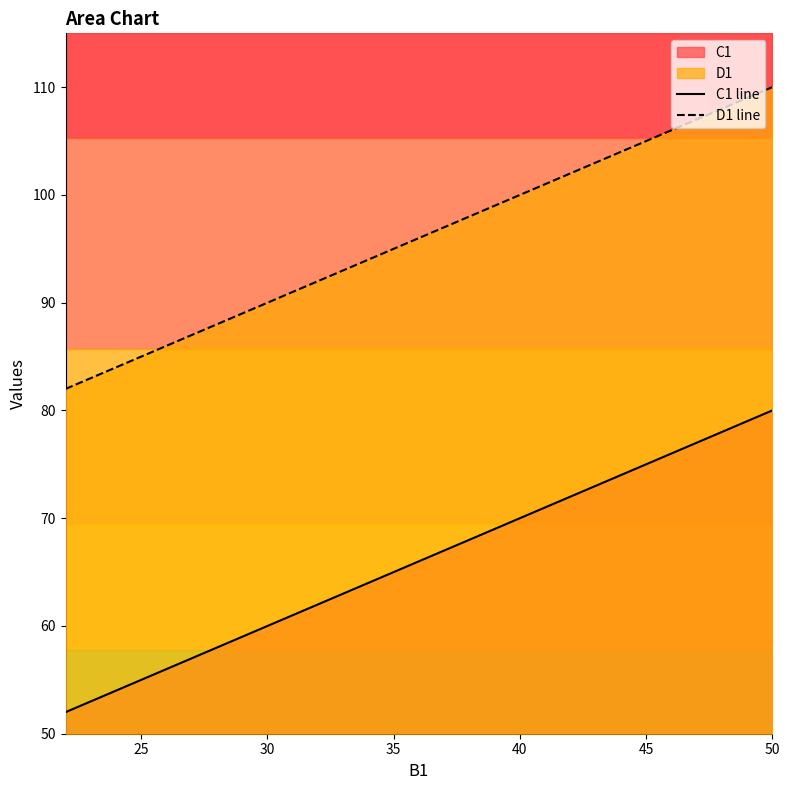

What is the highest value of the C1 line series?

80